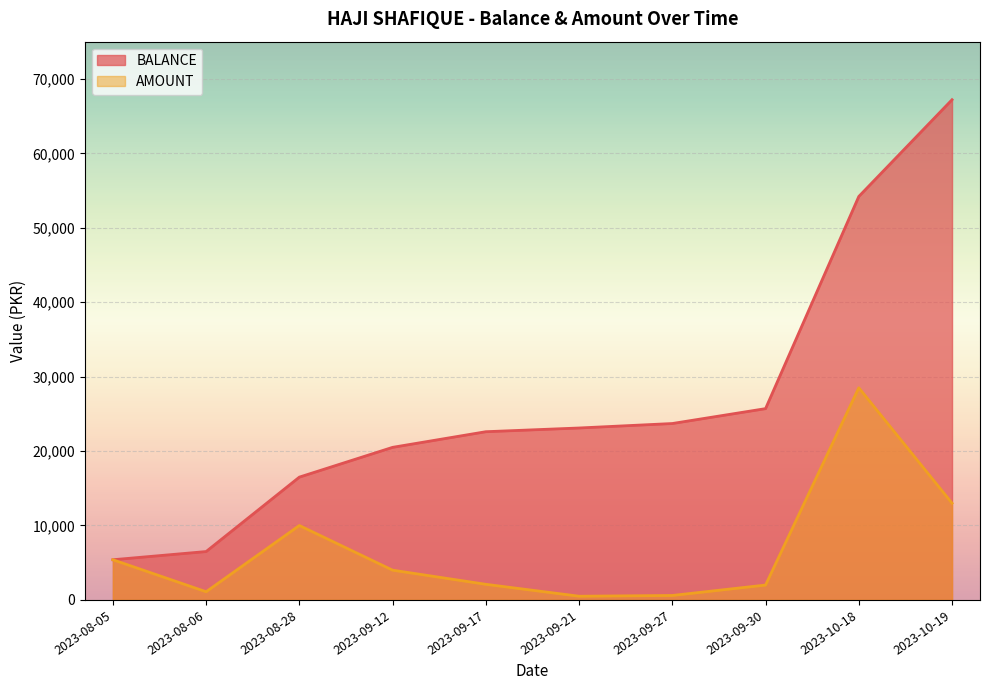

Is the value of AMOUNT at 2023-09-17 greater than the value of BALANCE at 2023-09-12?

No